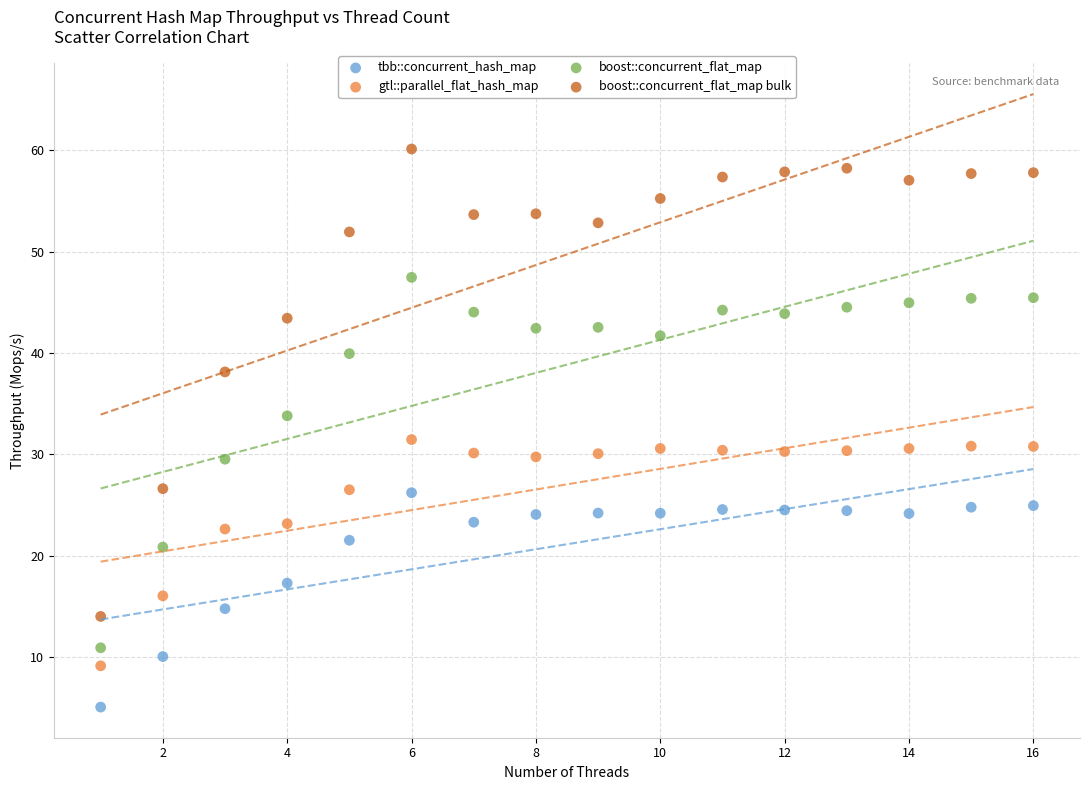

Across all data points, what is the range of Y values (max minus min)?

55.1